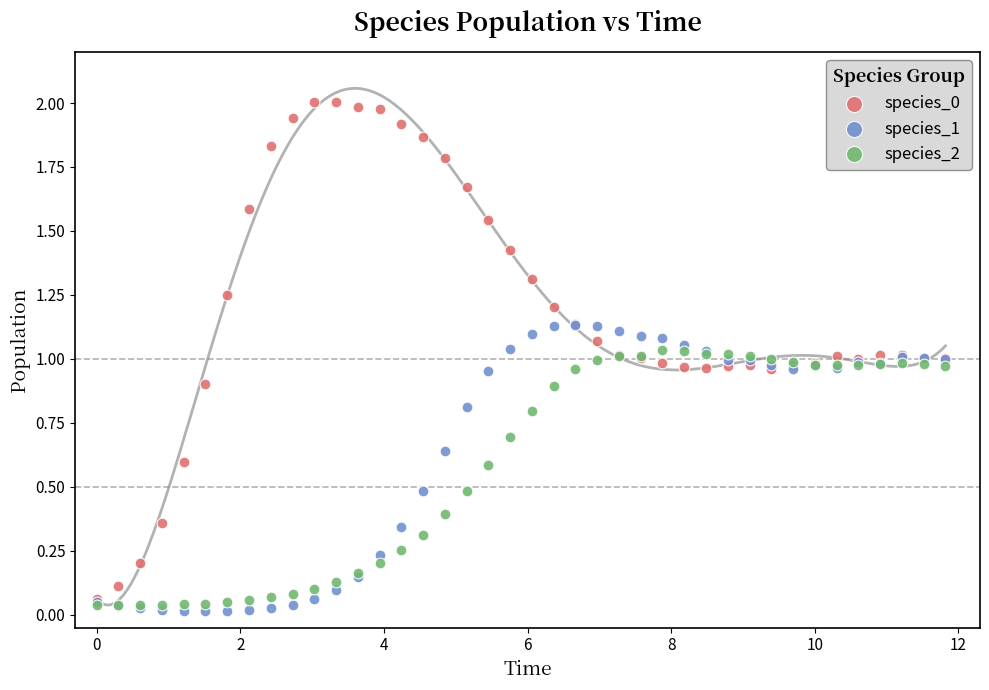

Which series reaches the minimum Y coordinate?

species_1